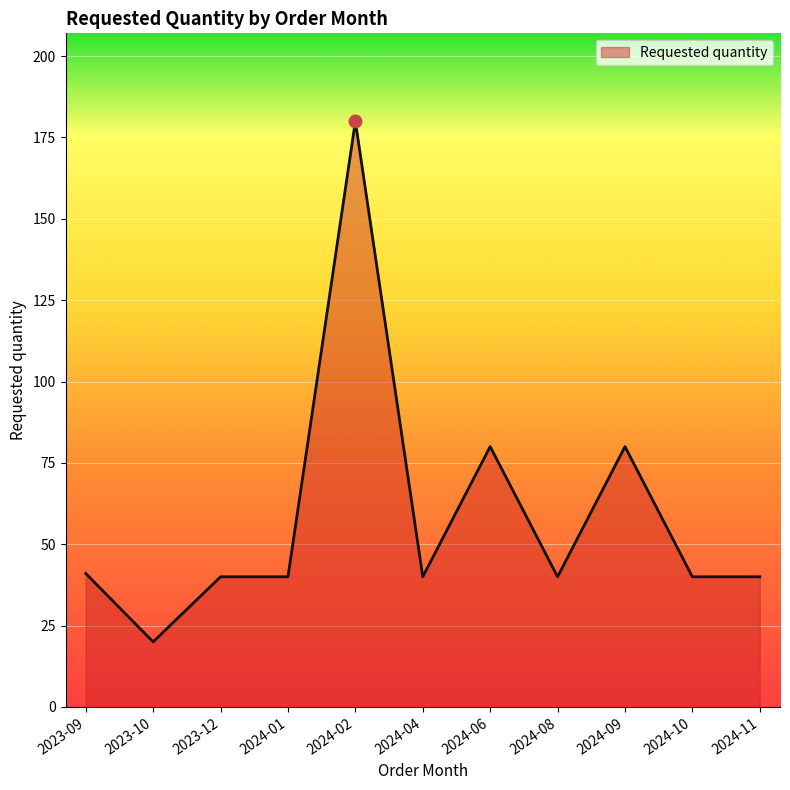

Which label corresponds to the smallest value in the chart?

2023-10